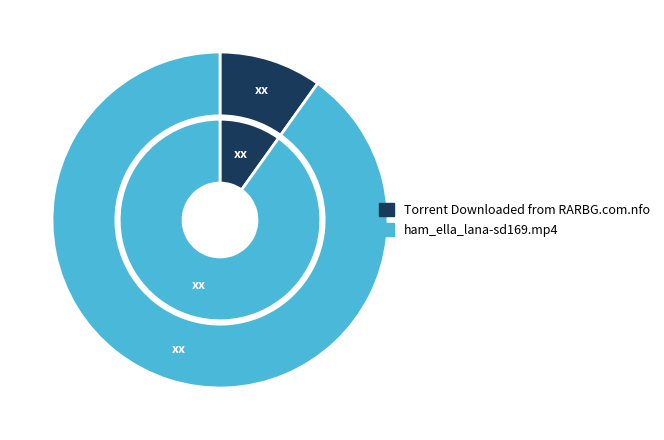

Rank the categories by value from lowest to highest.

Torrent Downloaded from RARBG.com.nfo, ham_ella_lana-sd169.mp4